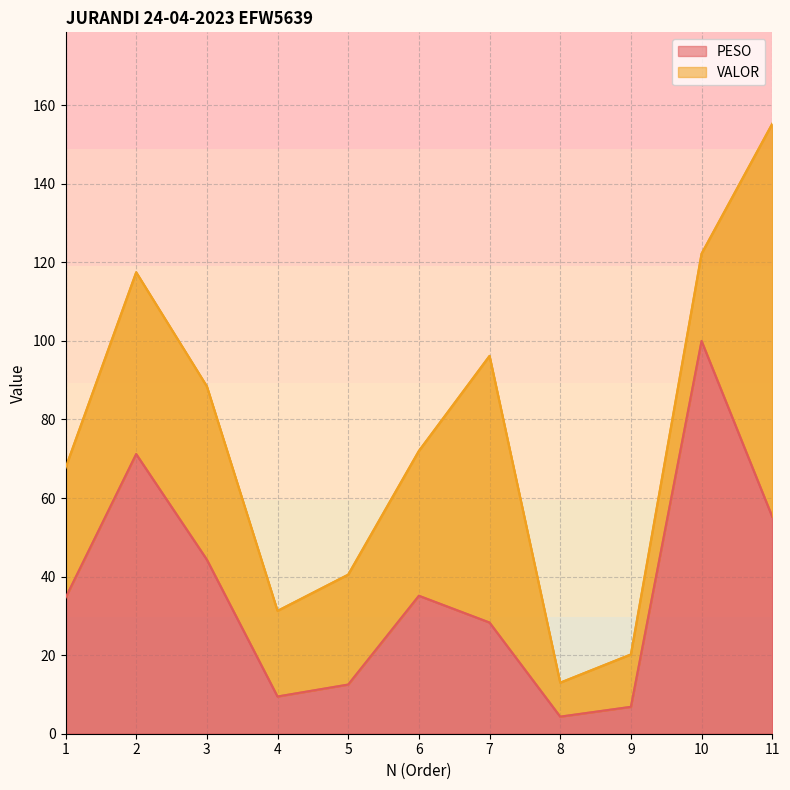

What is the maximum value for PESO?

100.0